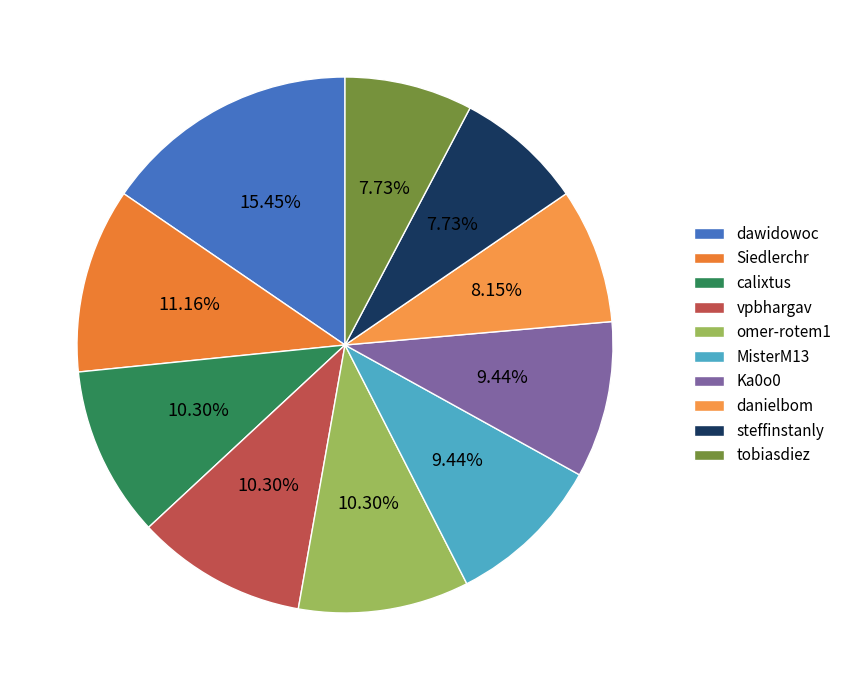

Rank the categories by value from highest to lowest.

dawidowoc, Siedlerchr, calixtus, vpbhargav, omer-rotem1, MisterM13, Ka0o0, danielbom, steffinstanly, tobiasdiez